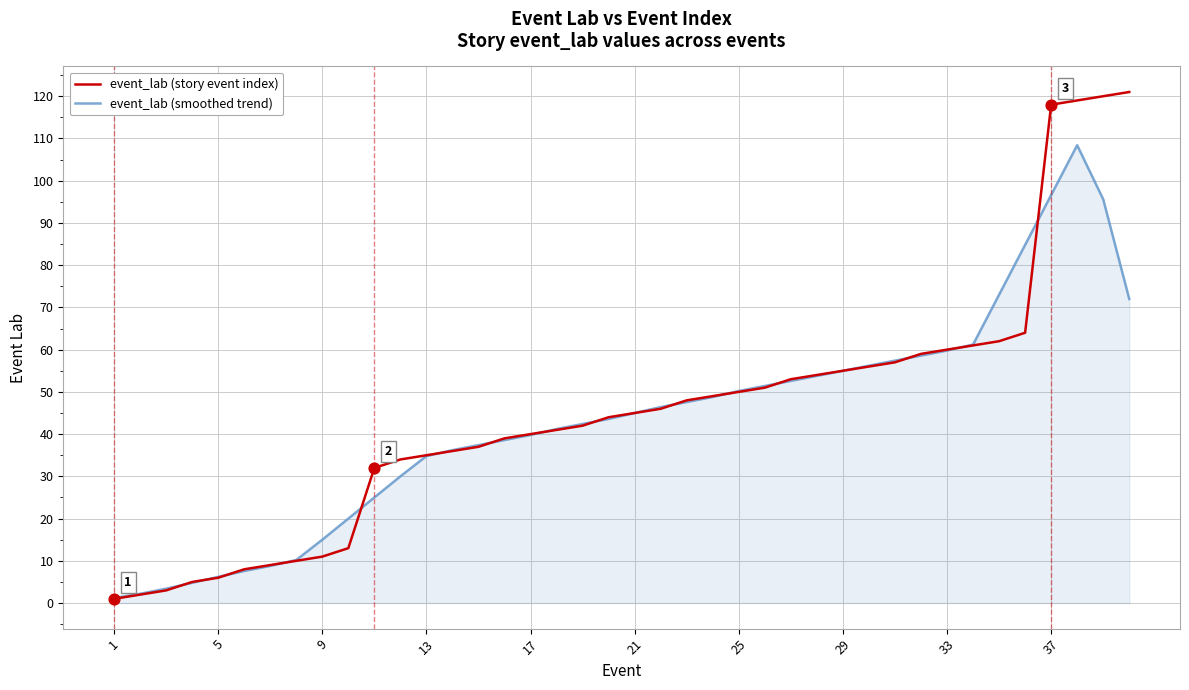

Which series has the largest total across all categories?

event_lab (story event index)